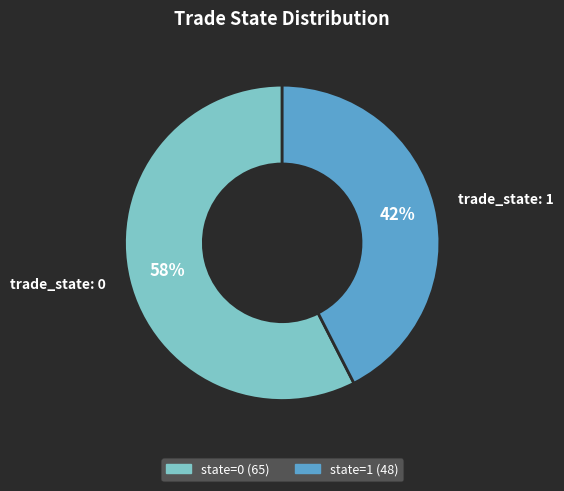

Does any single category account for the majority?

Yes